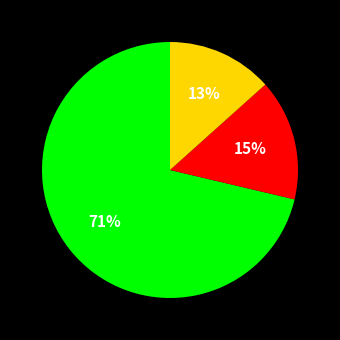

How many segments does this pie chart have?

3